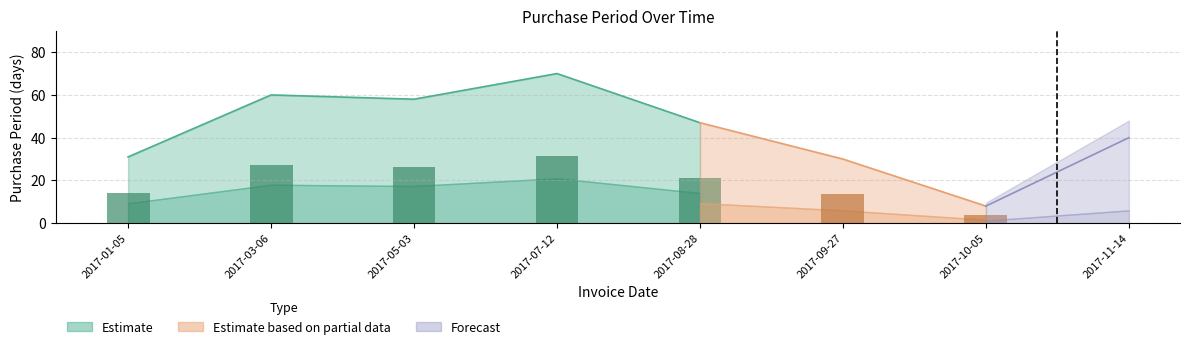

How many data points are less than 47?

4